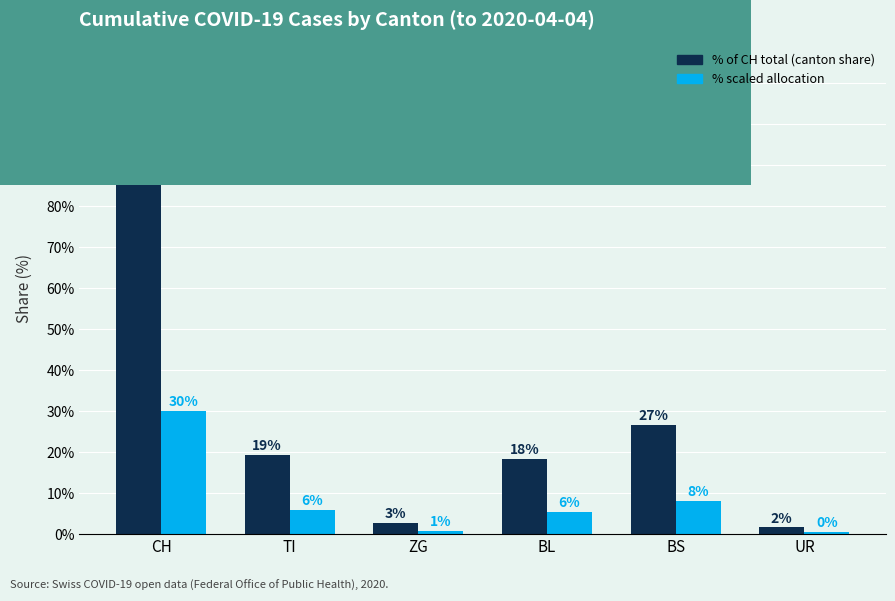

What are all the series names shown in the legend?

% of CH total (canton share), % scaled allocation